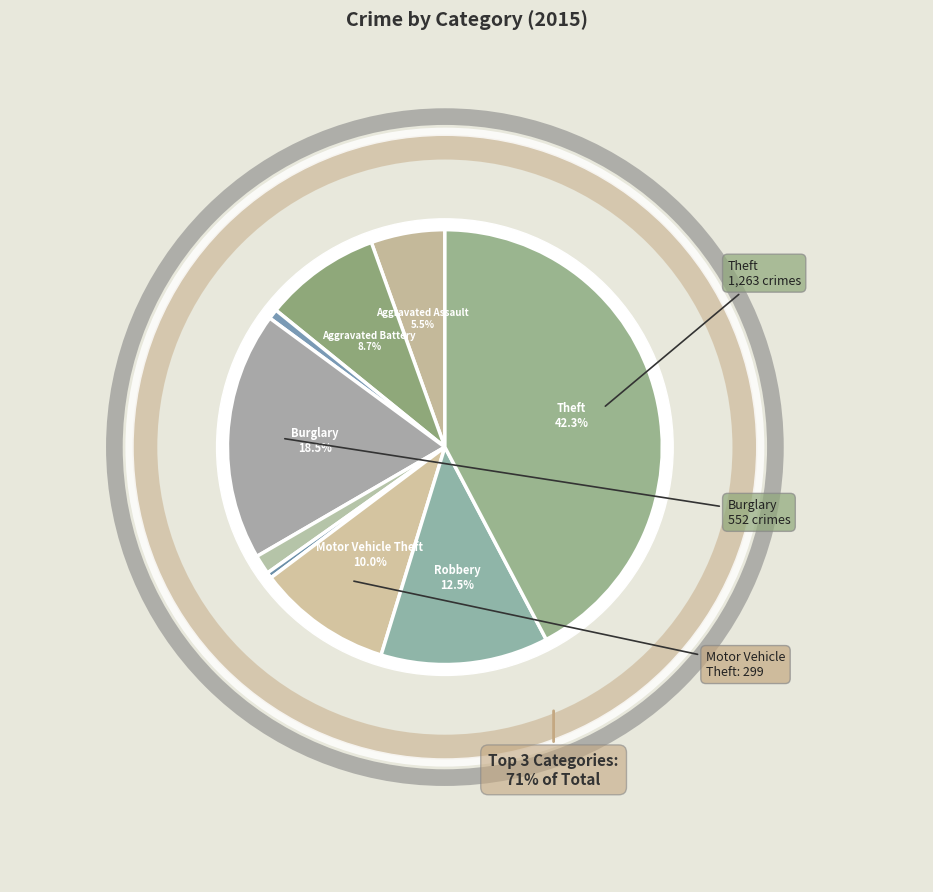

How many slices are in this pie chart?

9